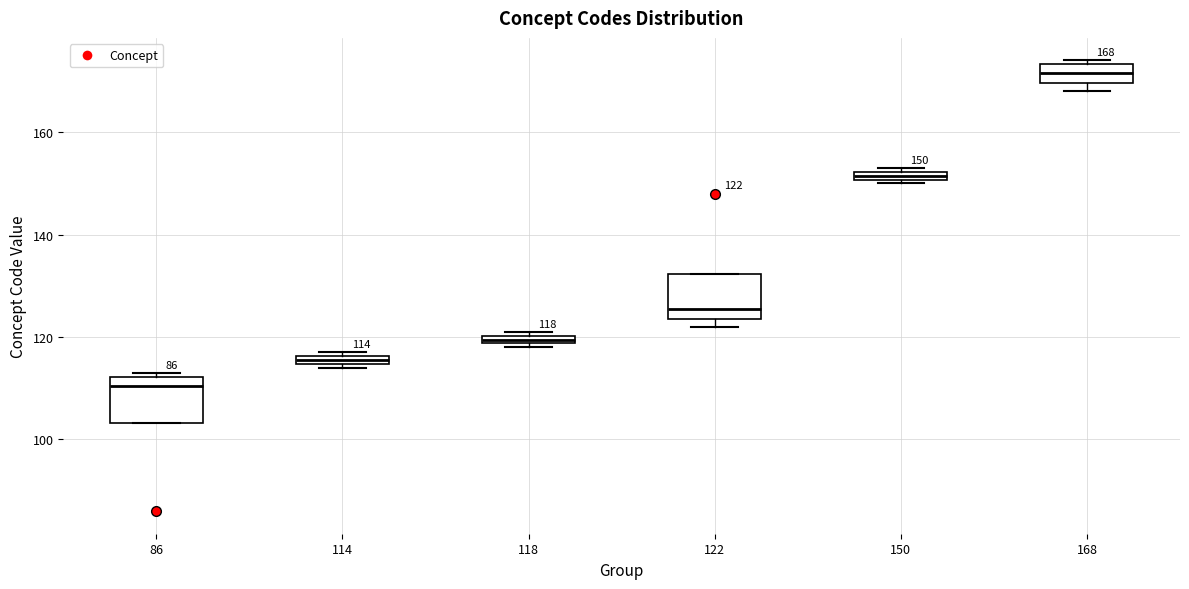

Which box has the lowest median line?

86